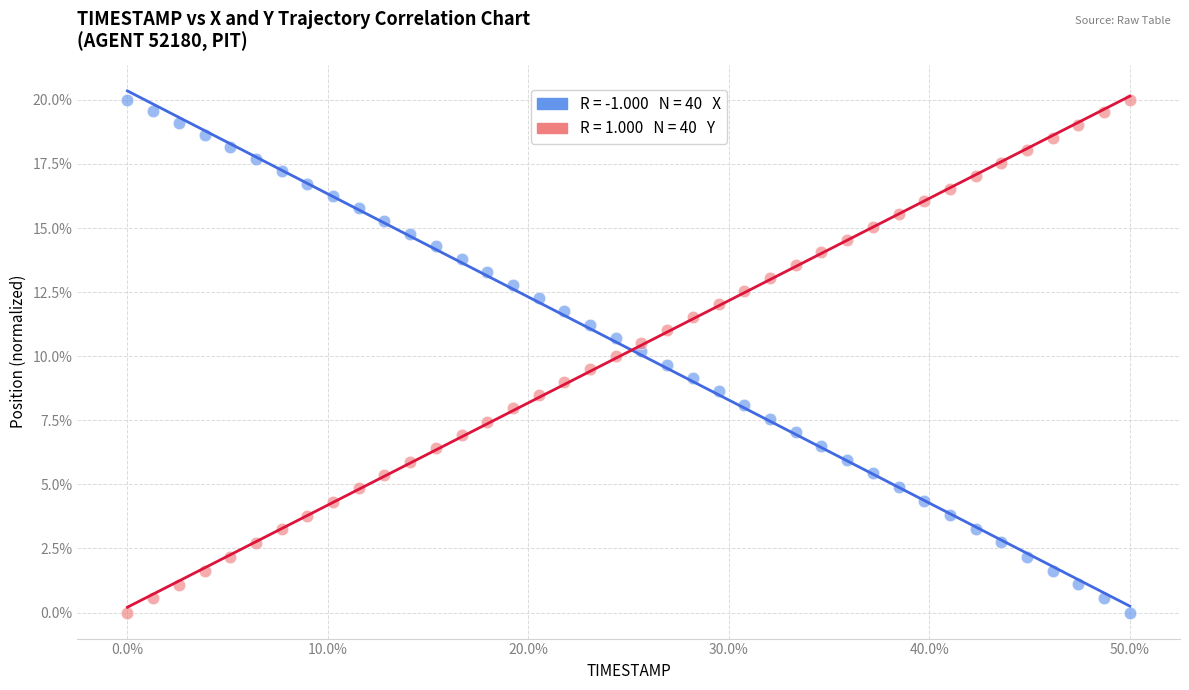

Across all data points, what is the range of Y values (max minus min)?

20.0